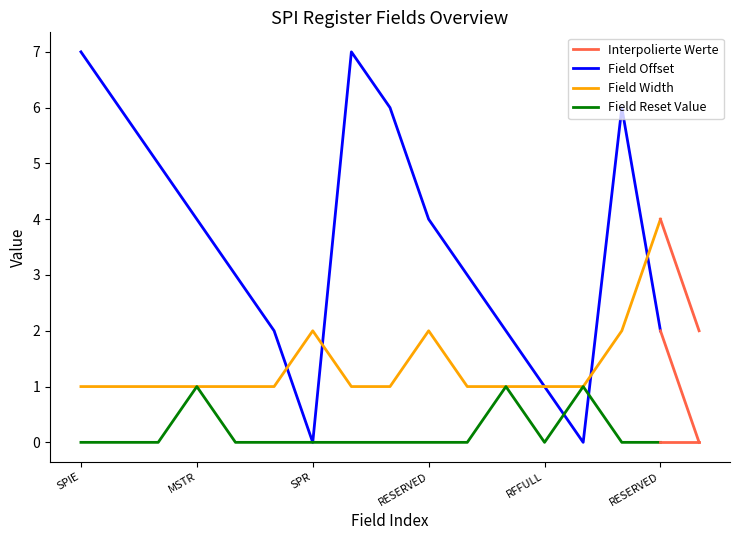

Which series has the largest range (max minus min)?

Field Offset